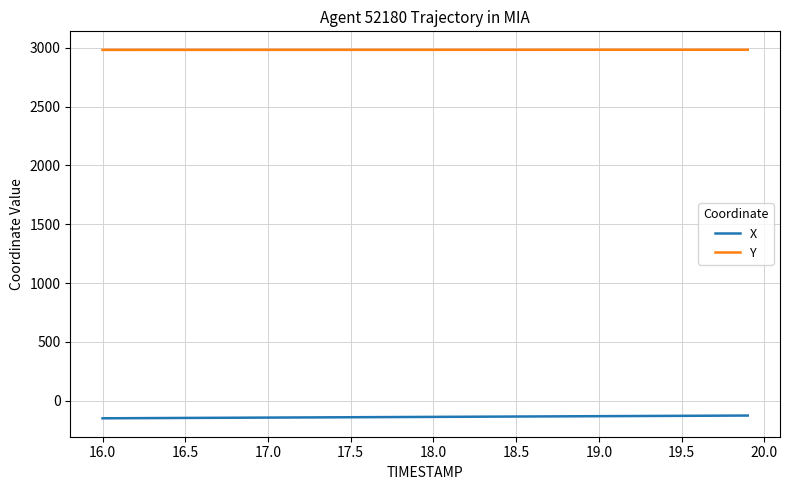

True or false: Y and X intersect in this chart.

False